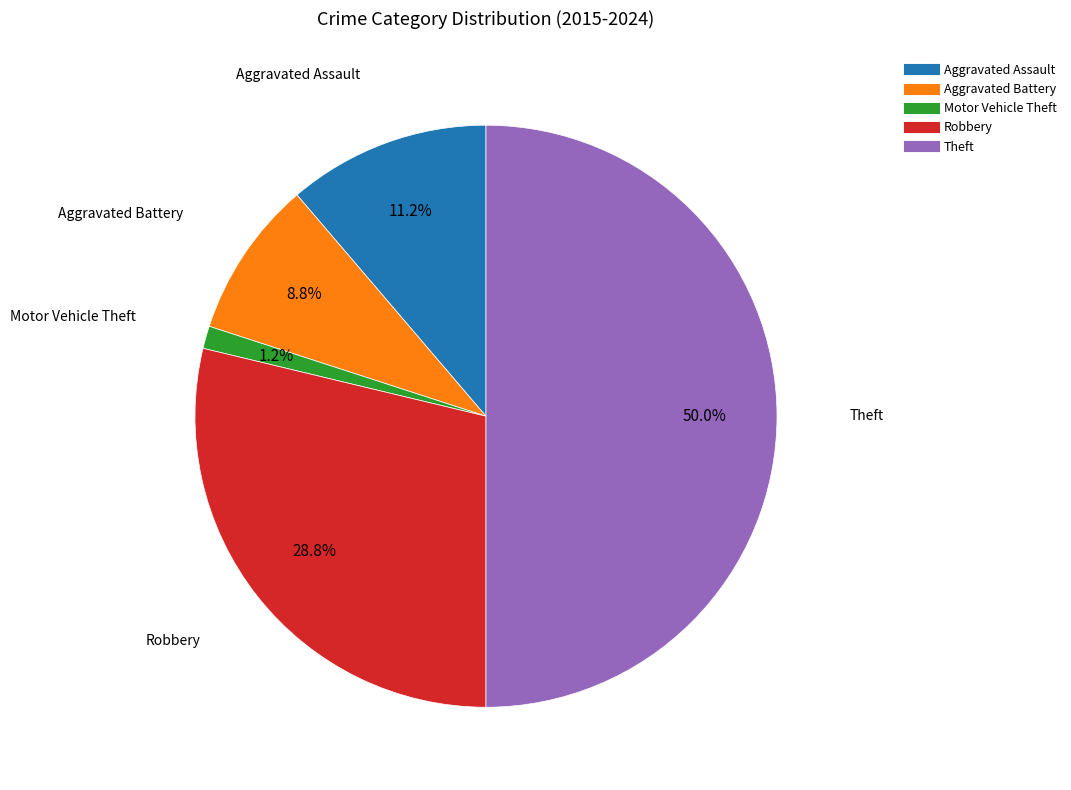

Which slice is the largest?

Theft